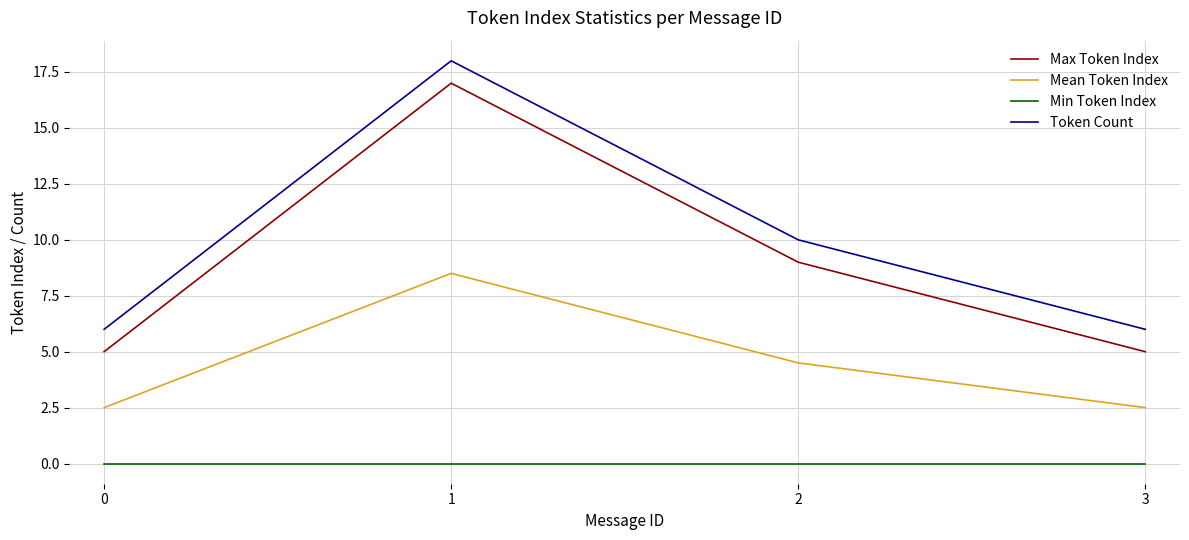

Rank the series by their maximum value, from lowest to highest.

Min Token Index, Mean Token Index, Max Token Index, Token Count